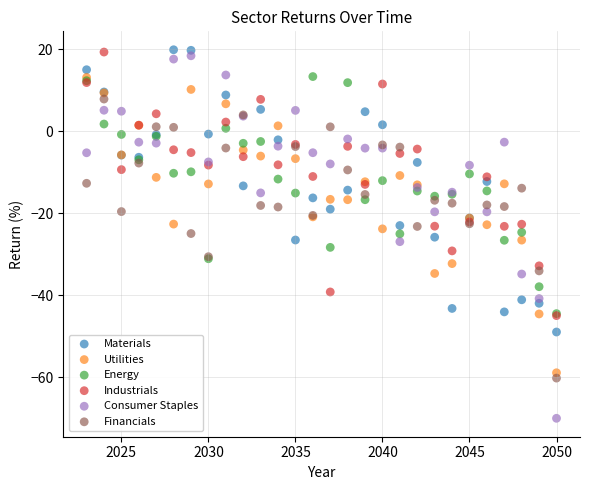

Which series has the widest spread of Y values?

Consumer Staples